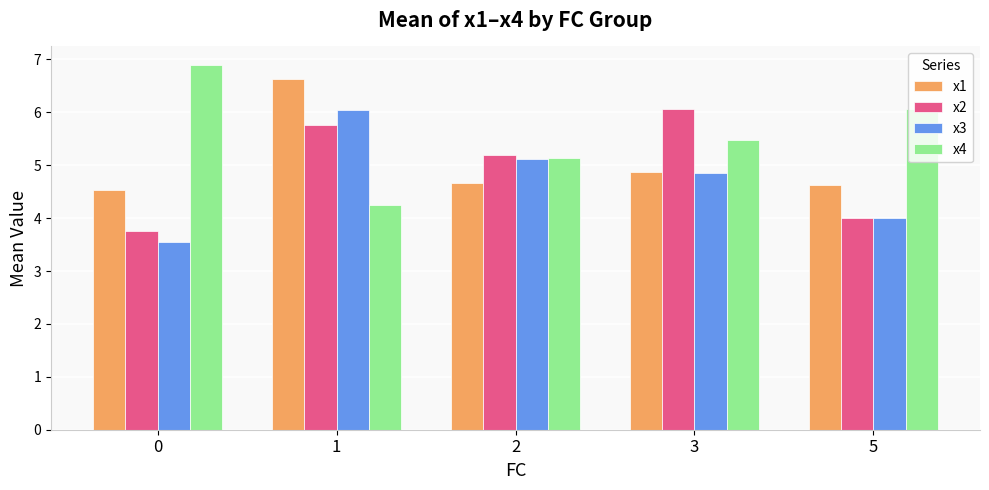

True or false: x2 has a value of 2.4 at 5.

False